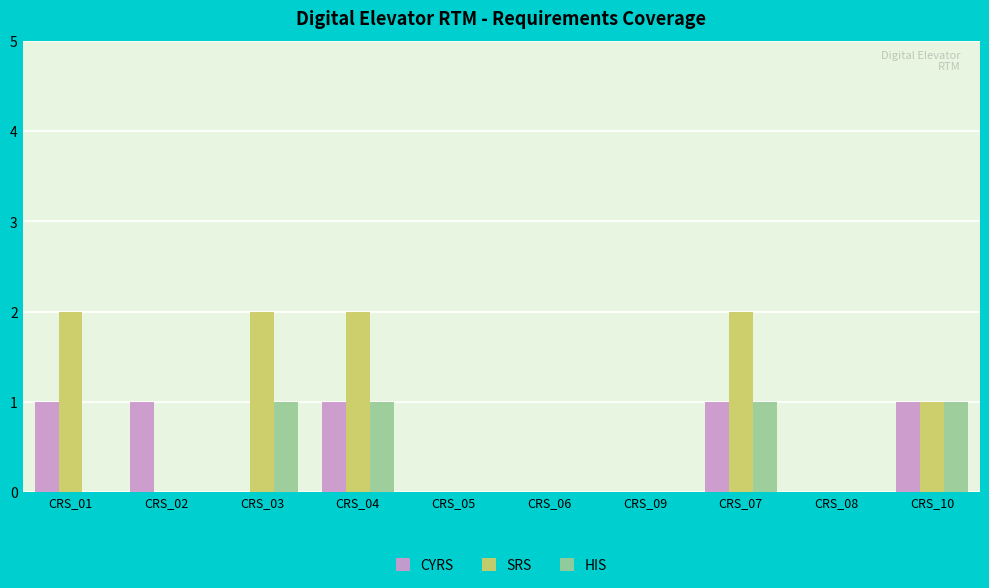

How many groups of bars are there?

10